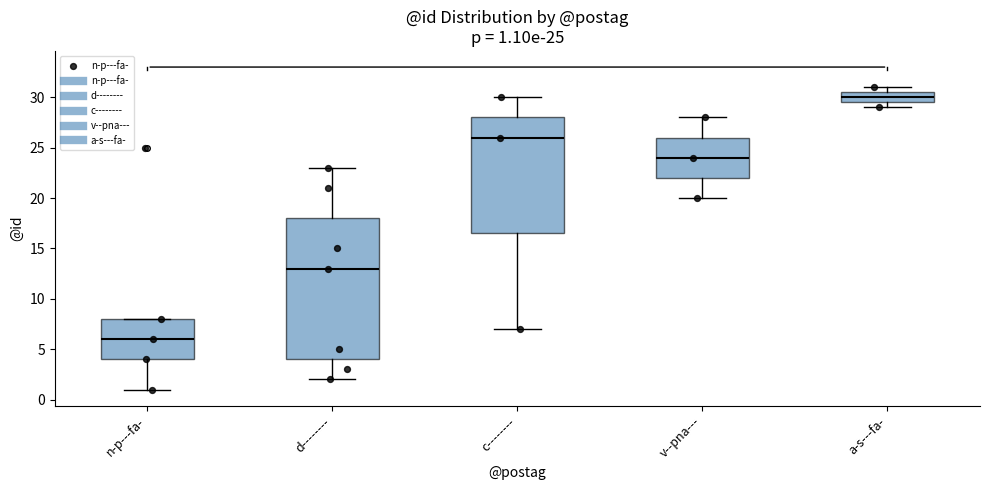

Which box is the tallest, from its lower edge to its upper edge?

d--------